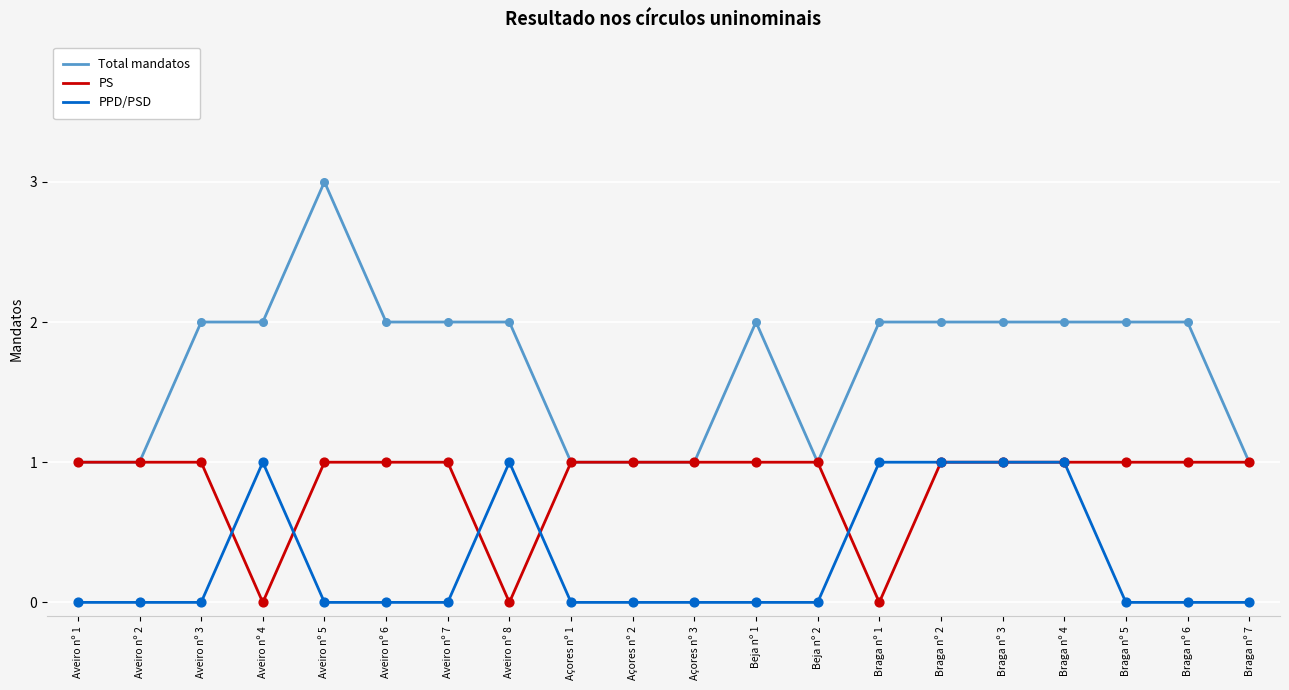

What is the total value across all series at Aveiro nº 4?

3